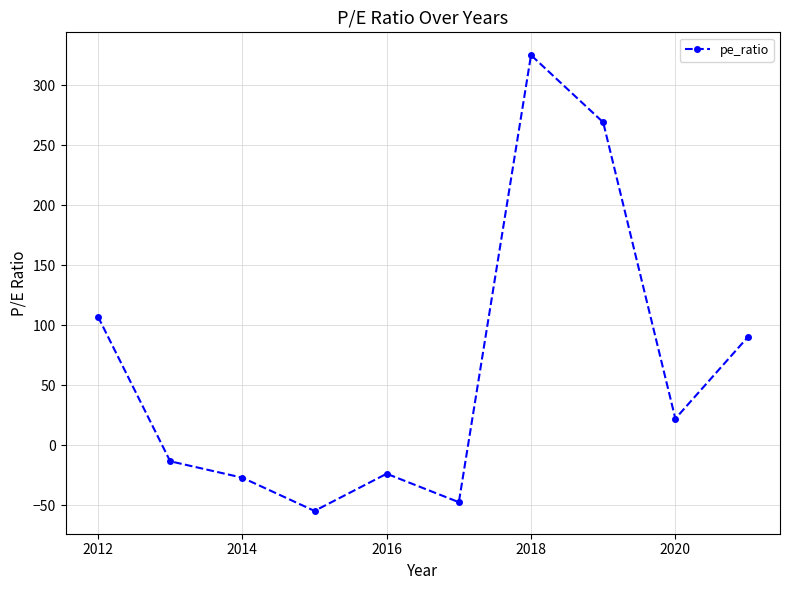

What is the value of the 10th point from the left?

89.7